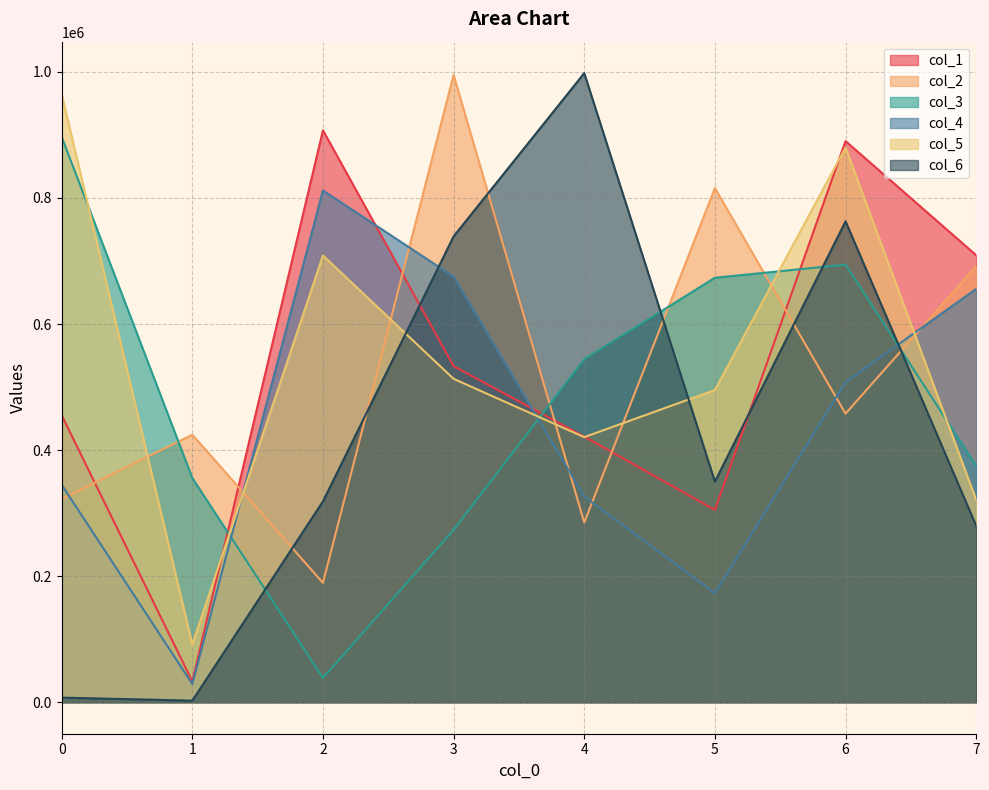

Reading left to right, transcribe all the data shown in this chart.

col_1: 455473	33161	907397	533191	421462	305211	890263	709195
col_2: 322406	424520	189431	995156	285108	815718	457873	692091
col_3: 896992	355819	38583	273696	544215	673484	694287	375143
col_4: 345071	28950	811880	675216	326458	172993	508039	655833
col_5: 964696	91656	708746	513093	420615	495365	879977	320935
col_6: 7384	2572	318693	739059	998110	350041	762943	279770